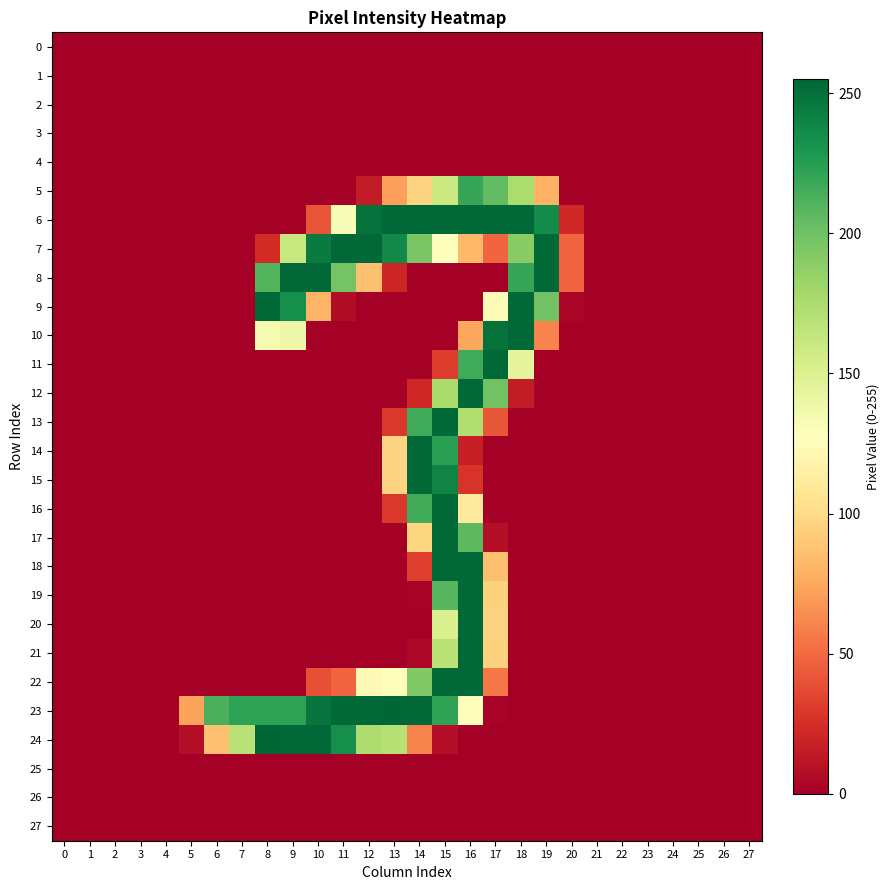

How many series are shown in this chart?

28